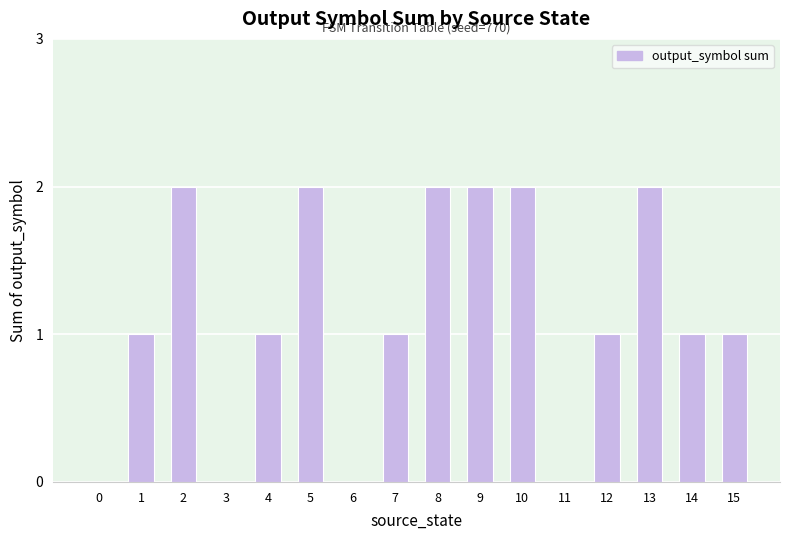

Approximately how many times larger is the value at 5 compared to 1?

2.0